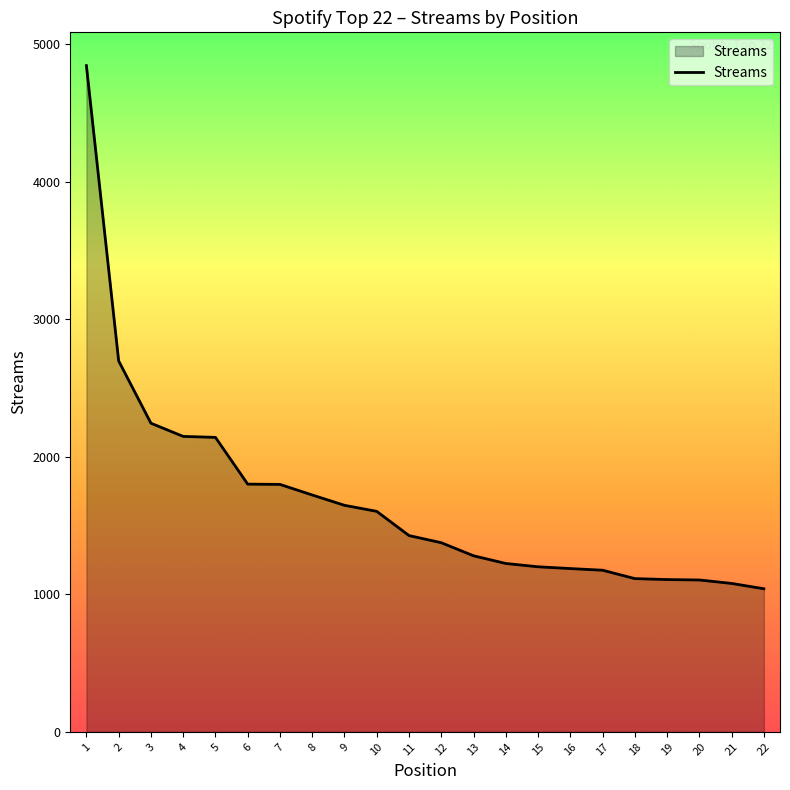

True or false: the data shows 755 at 15.

False